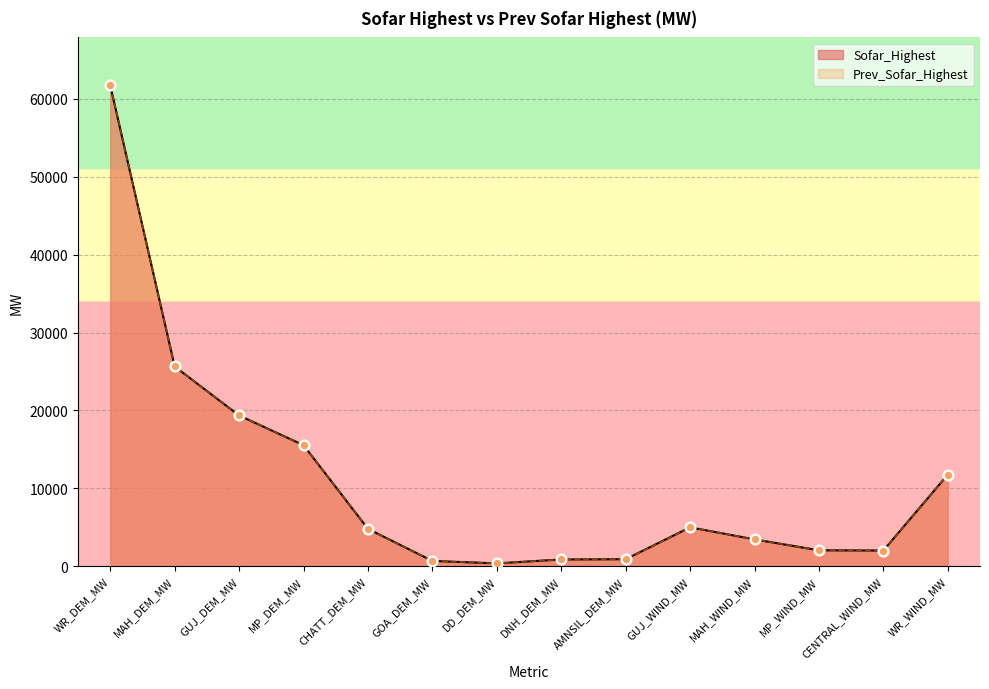

Is the value of Prev_Sofar_Highest at AMNSIL_DEM_MW greater than the value of Sofar_Highest at DNH_DEM_MW?

Yes